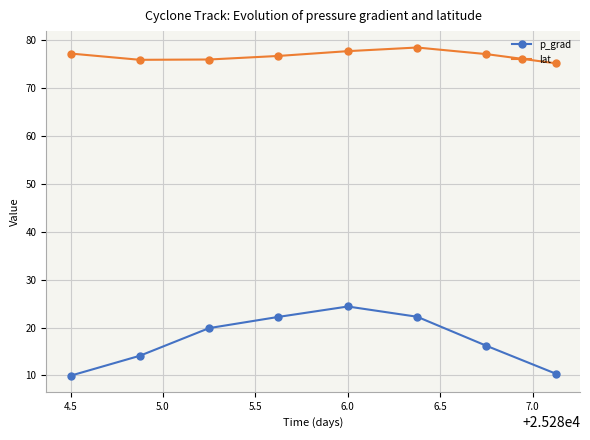

True or false: p_grad and lat intersect in this chart.

False